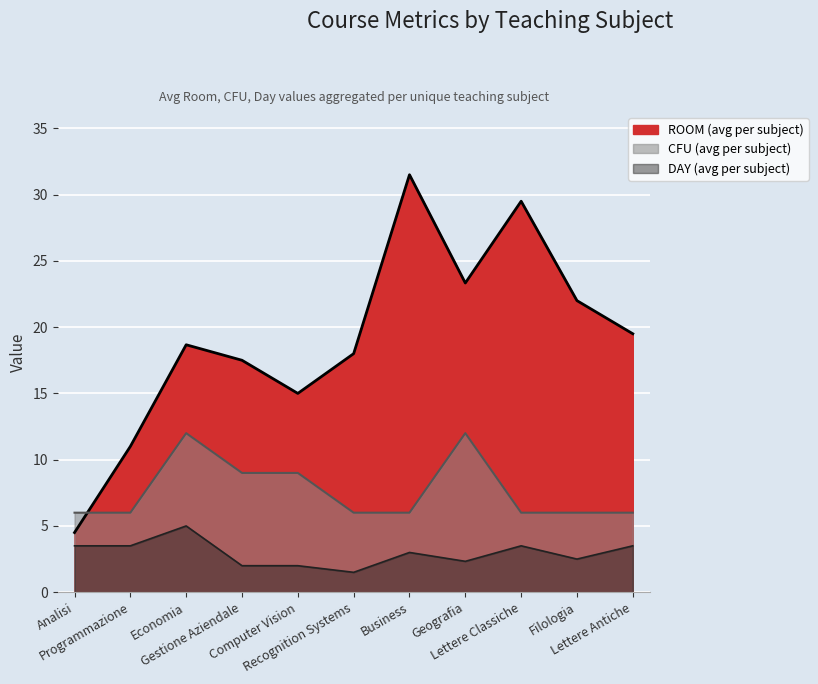

The CFU series shows 5.0 at Gestione Aziendale. True or false?

False